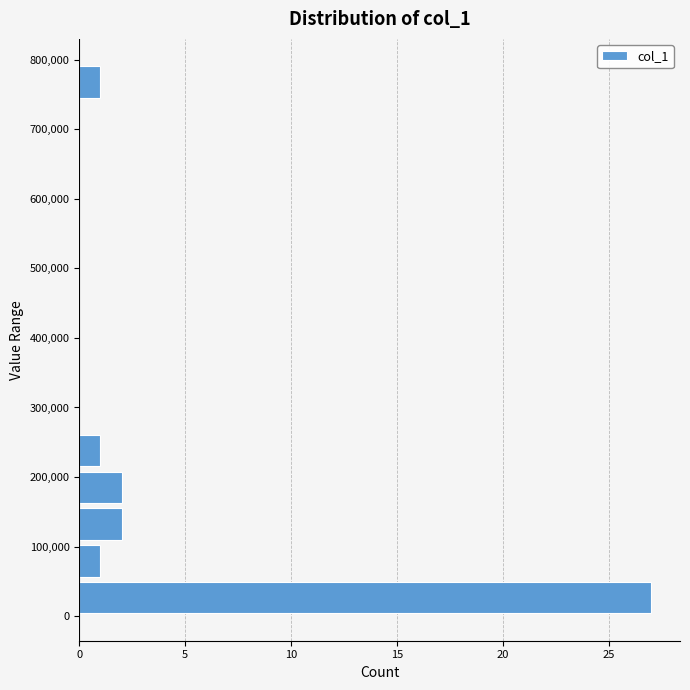

How long is the bar that spans 160000 to 210000 on the y-axis? Neither the bar edges nor the lengths are printed on the chart, so give them approximately, as read against the axes.

2